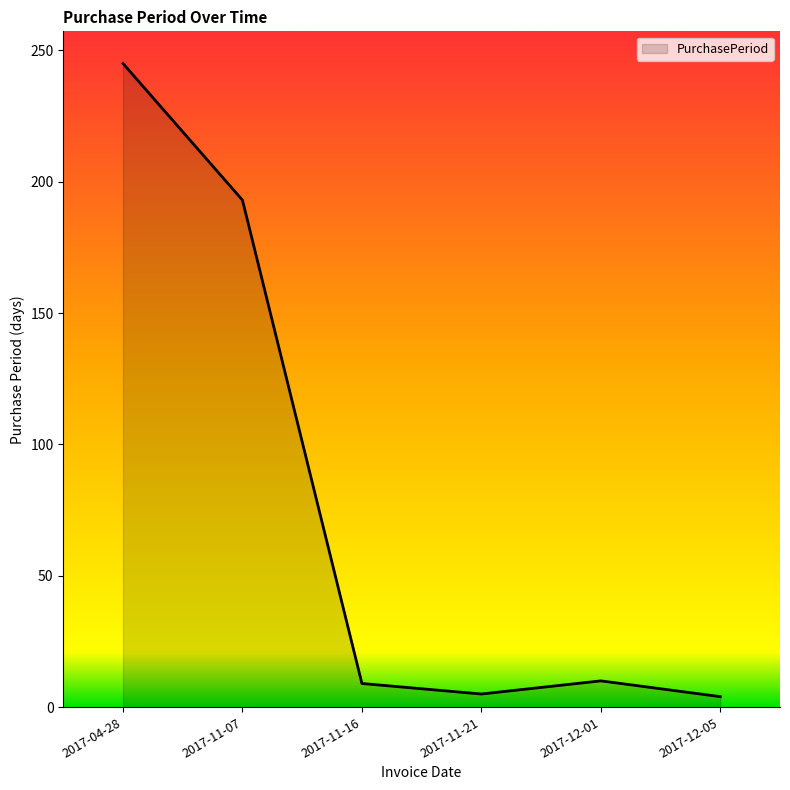

What is the maximum value shown in the chart?

245